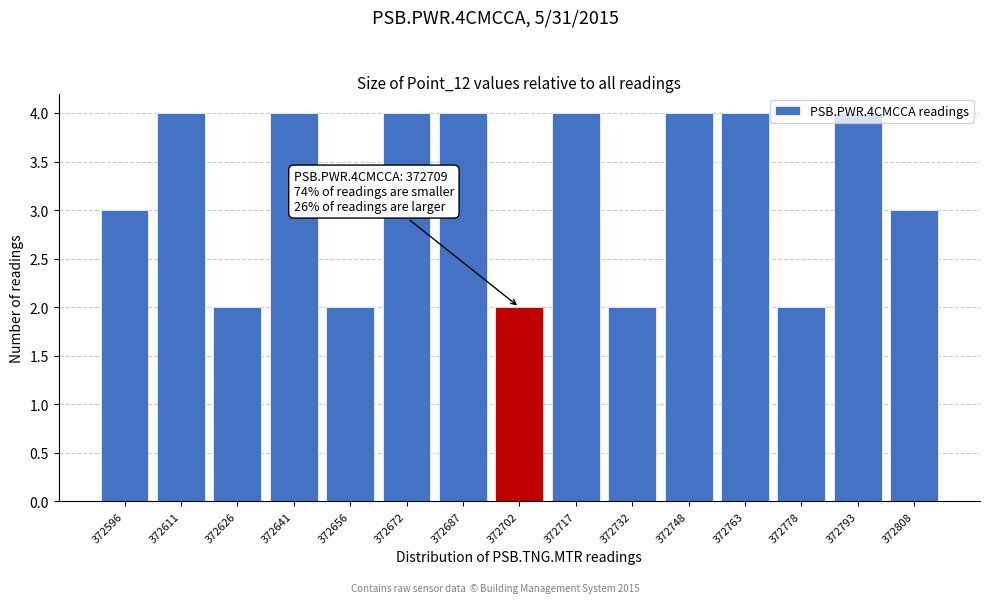

What is the value of the 10th bar from the left?

2